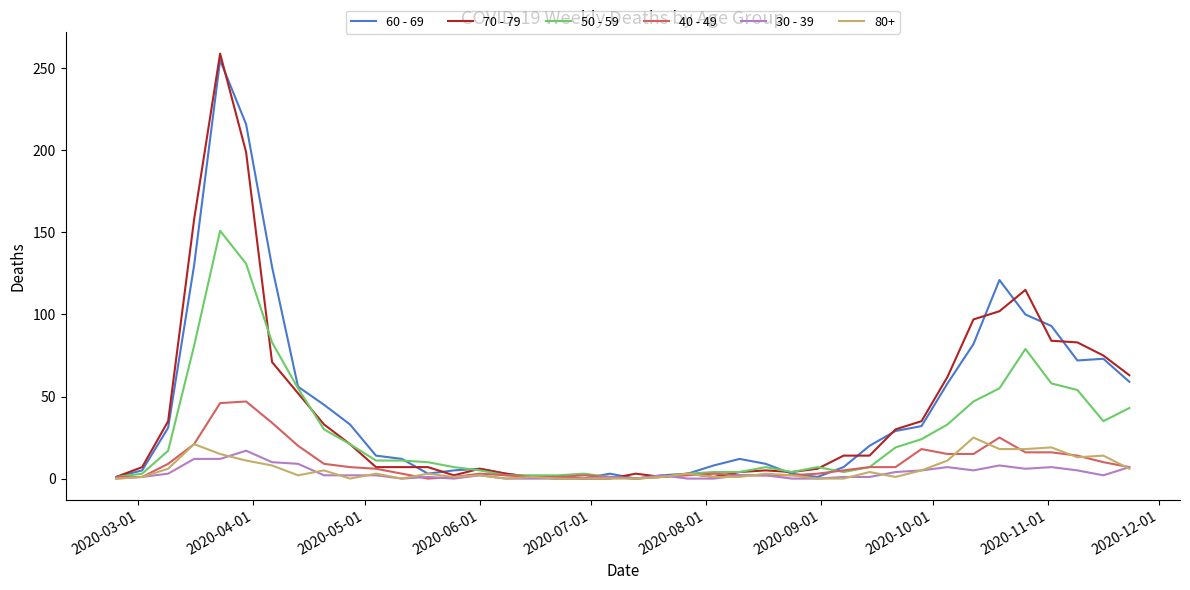

Which series has the largest range (max minus min)?

70 - 79